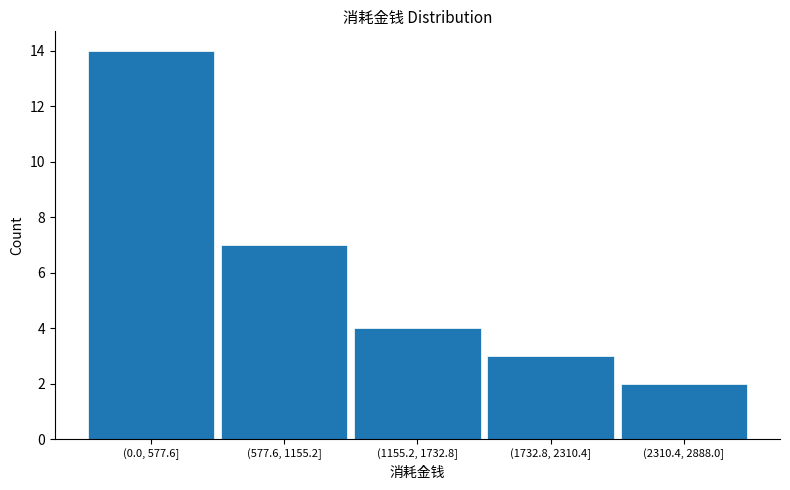

Reading left to right, what are all the values shown in this chart?

(0.0, 577.6]=14	(577.6, 1155.2]=7	(1155.2, 1732.8]=4	(1732.8, 2310.4]=3	(2310.4, 2888.0]=2